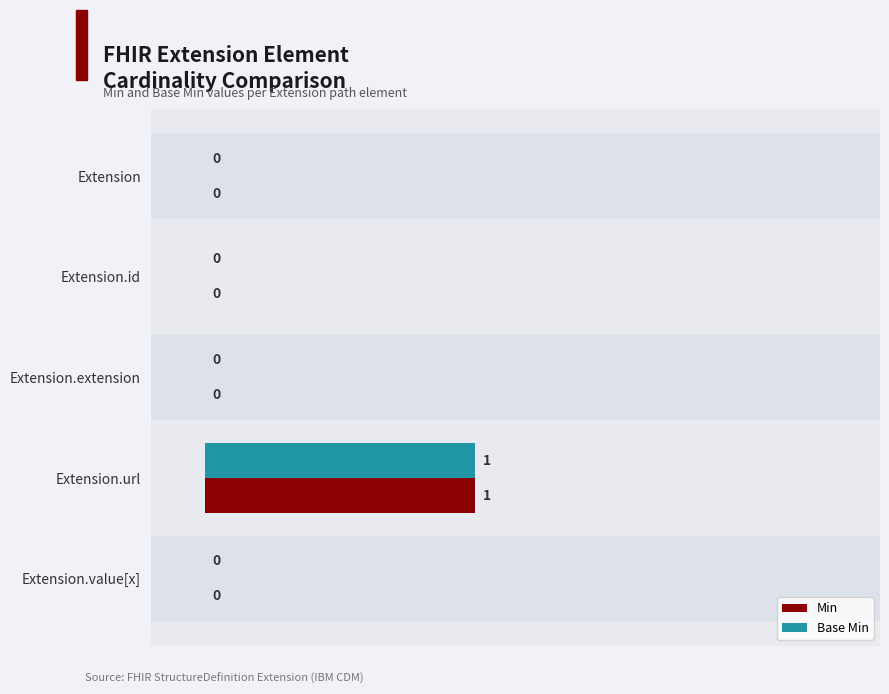

Are the bars grouped side by side (vs. stacked)?

Yes